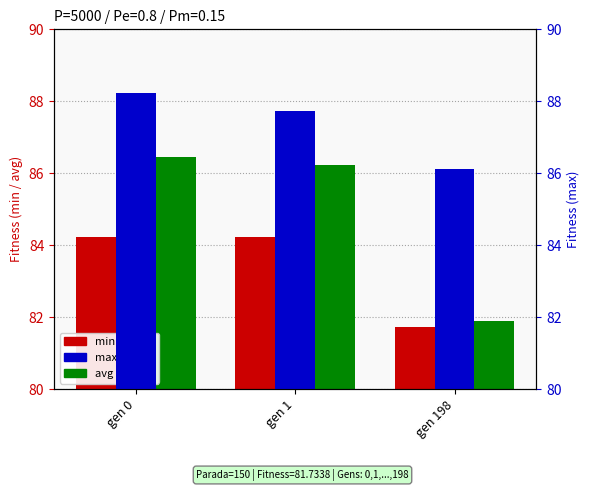

Reading left to right, transcribe all the data shown in this chart.

min: gen 0=84.2	gen 1=84.2	gen 198=81.7
avg: gen 0=86.5	gen 1=86.2	gen 198=81.9
max: gen 0=88.2	gen 1=87.7	gen 198=86.1